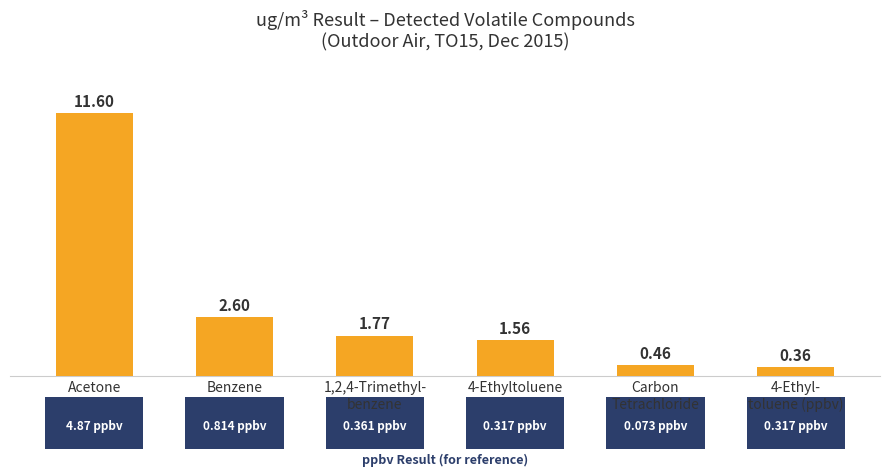

At which label is the value closest to 5?

Benzene